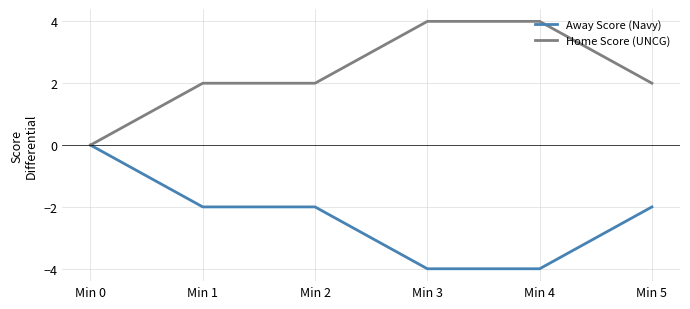

List the series in order of their peak value, highest first.

Home Score (UNCG), Away Score (Navy)